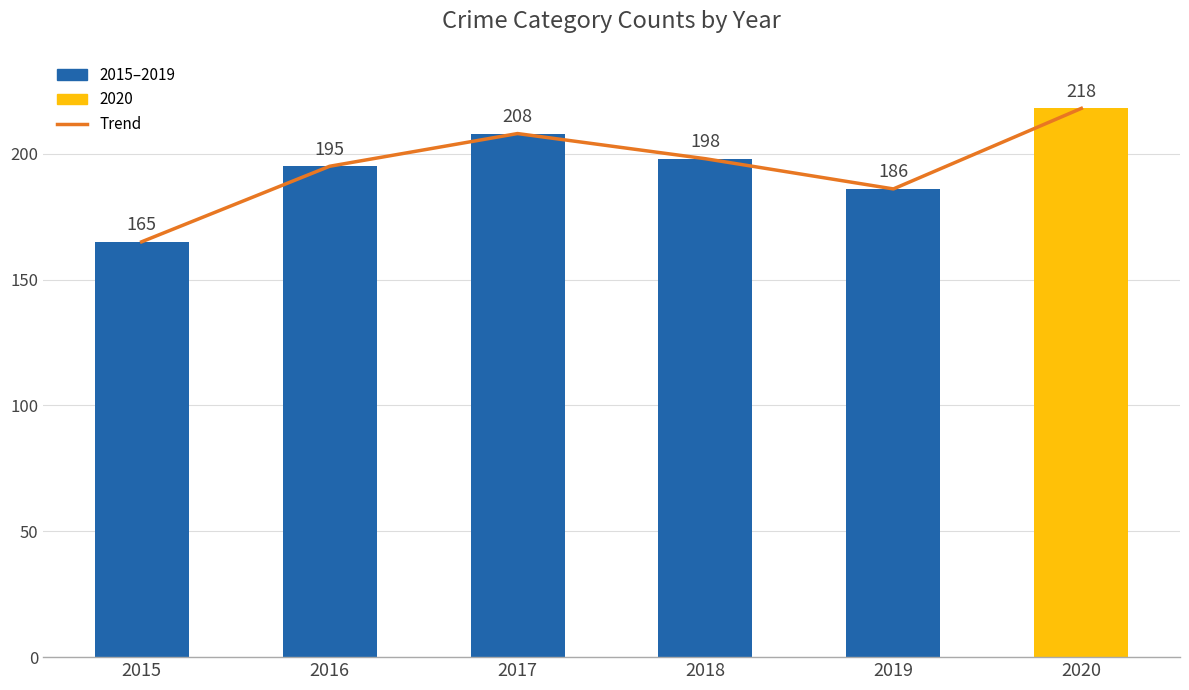

Rank the categories by value from highest to lowest.

2020, 2017, 2018, 2016, 2019, 2015